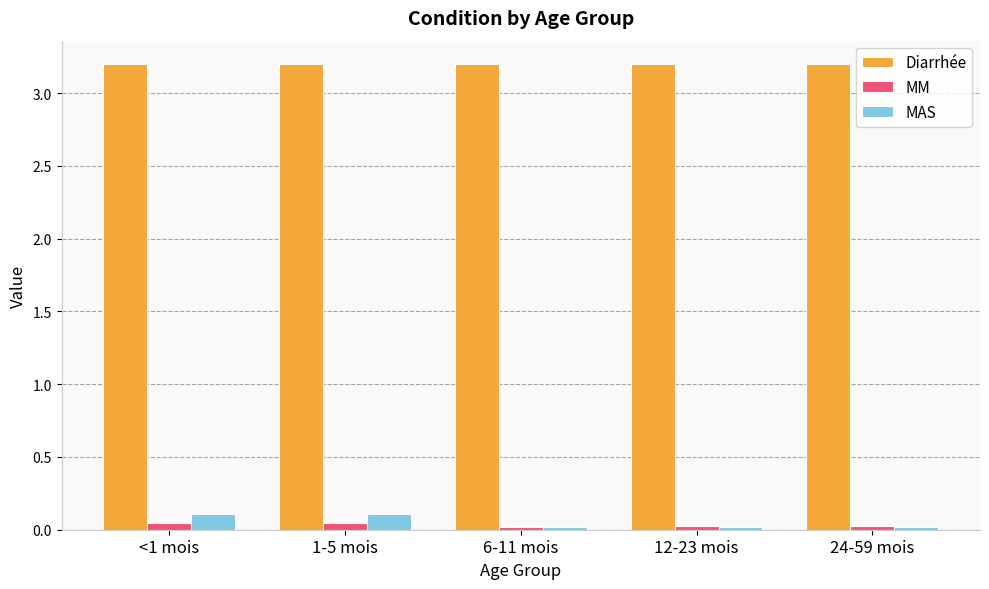

Is it true that MM equals 0.0 at 12-23 mois?

True